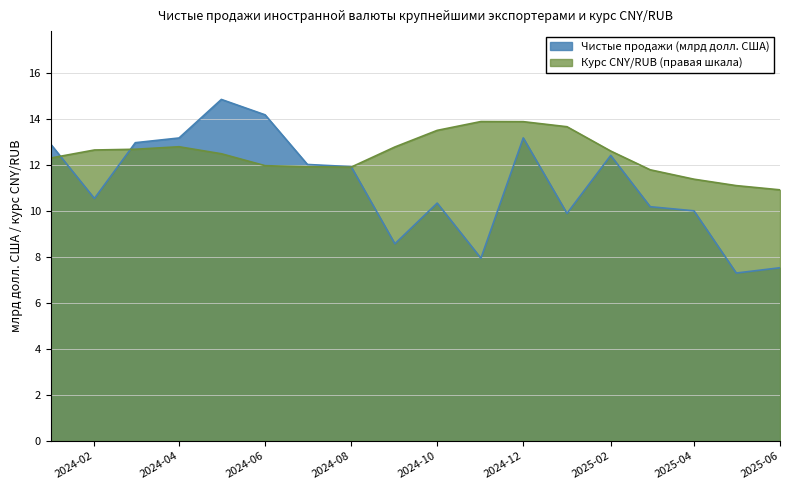

What is the total value across all series at 2025-04?

21.4